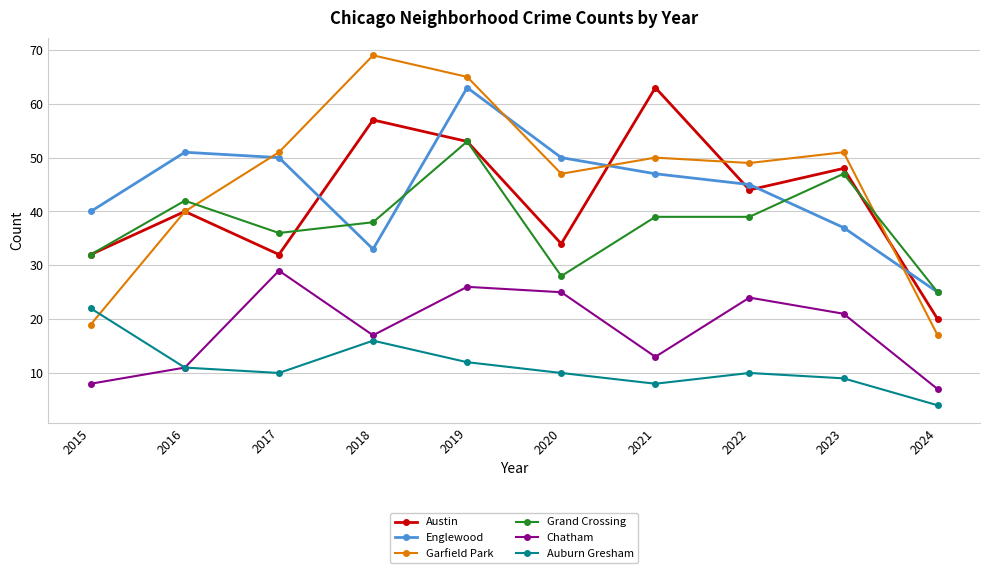

Which series changed the most between 2021 and 2022?

Austin